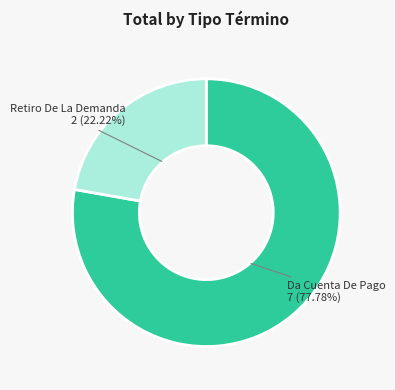

True or false: Da Cuenta De Pago accounts for 86% of the total.

False